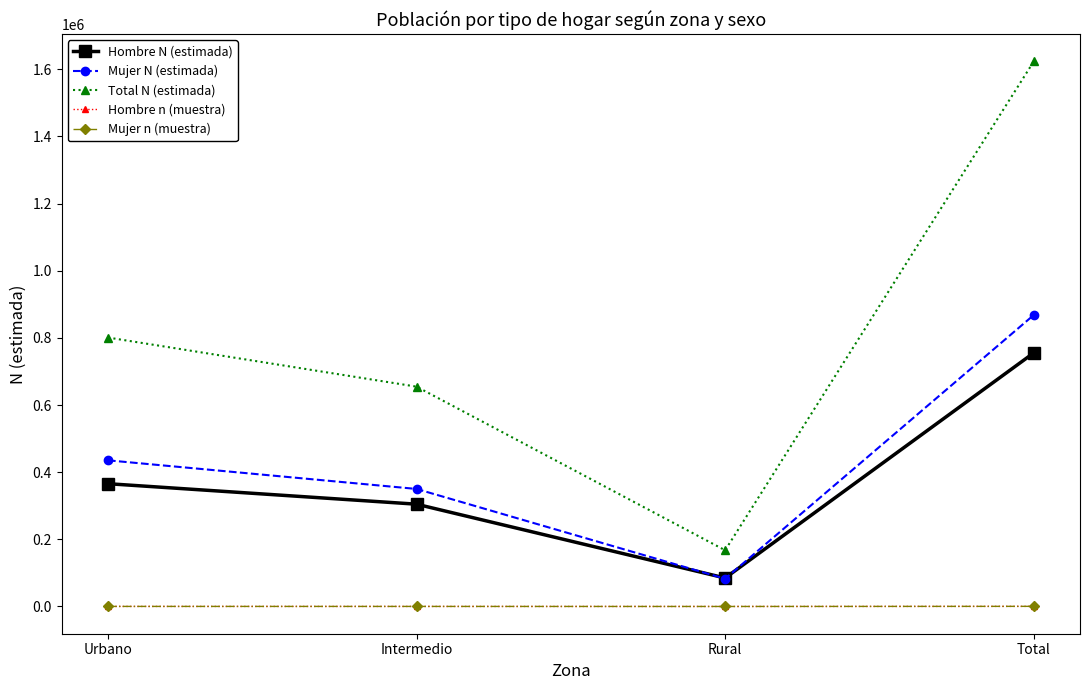

What position from the right is Intermedio?

3